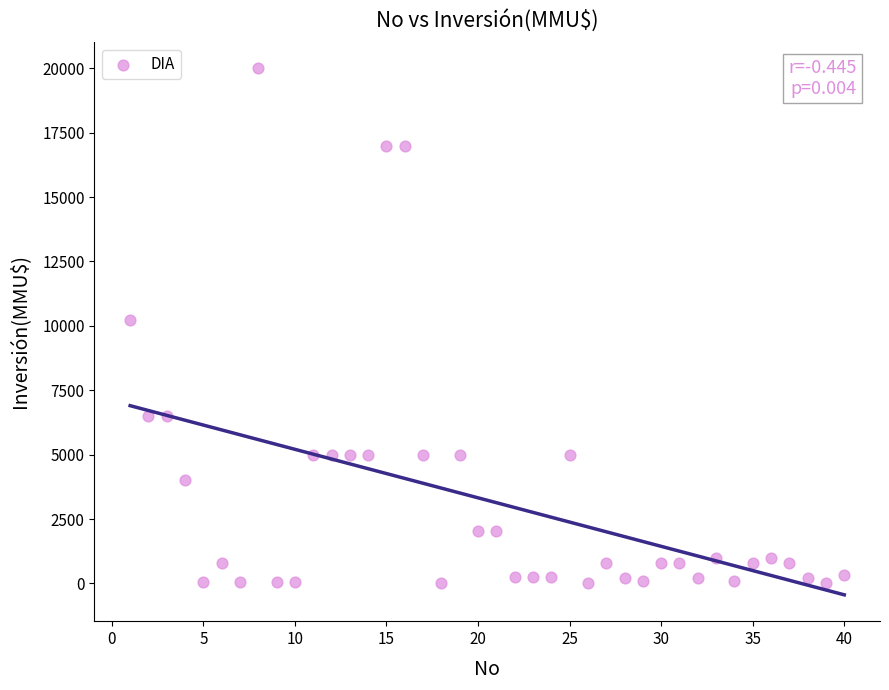

What is the range of X values (max minus min)?

39